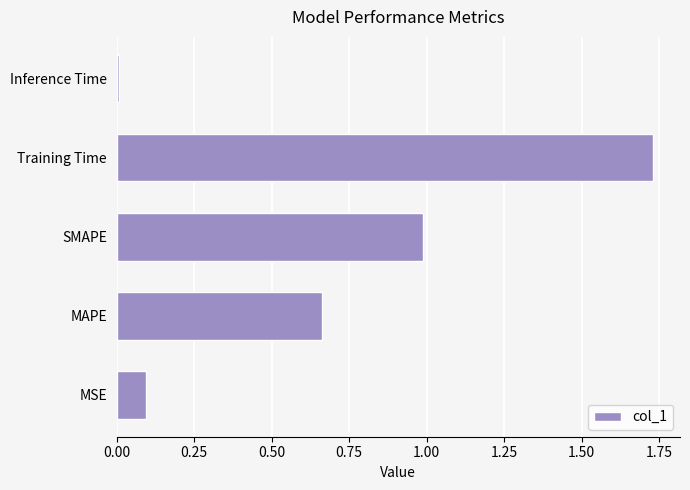

At which category does the chart reach its peak across all series?

Training Time